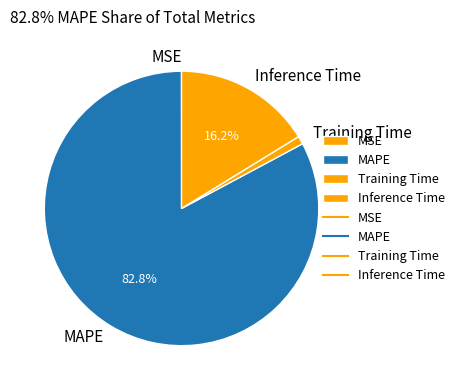

Between Training Time and Inference Time, which is larger?

Inference Time